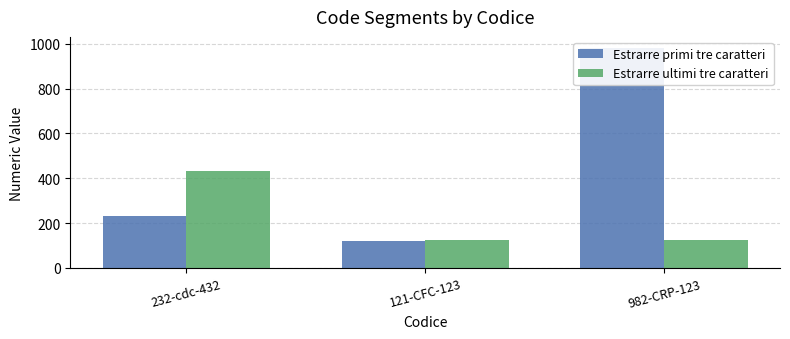

What is the value of the Estrarre primi tre caratteri bar at the 3rd from the left?

982